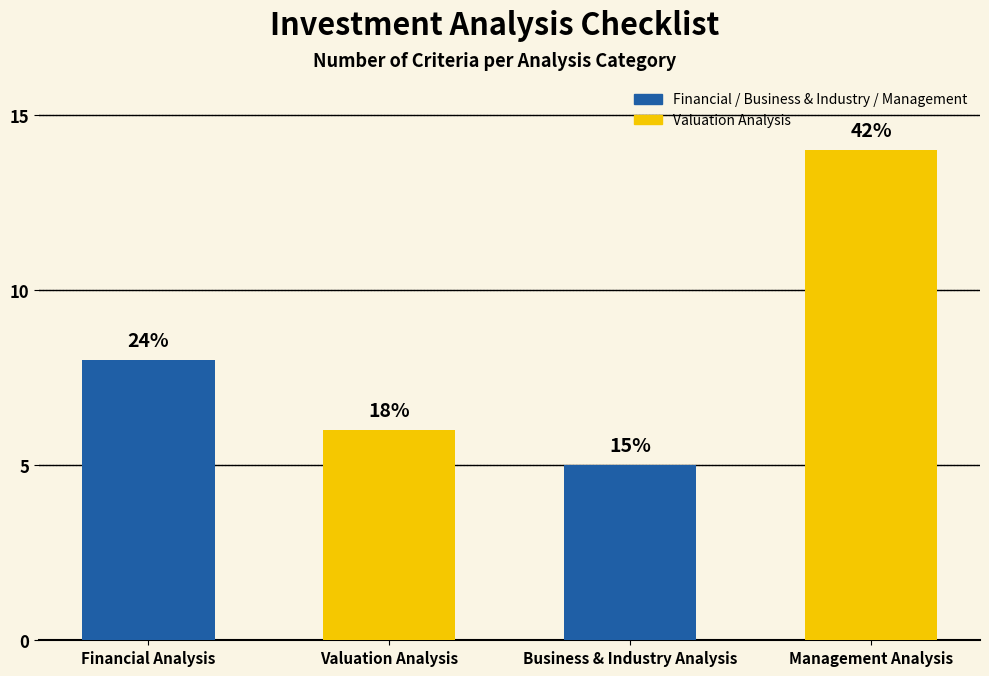

How many bars are there in total?

4